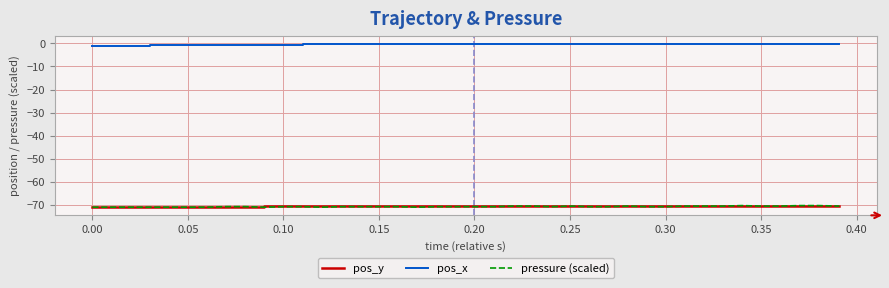

True or false: pos_x and pressure (scaled) cross at least once.

False